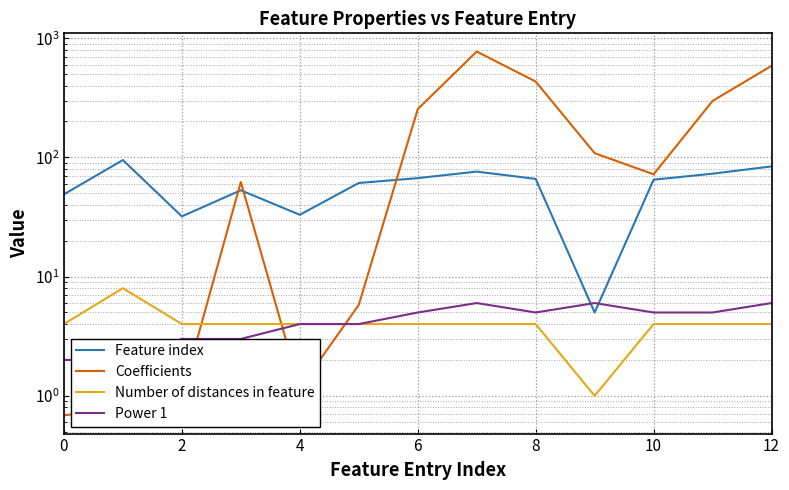

True or false: Coefficients has more than 2 interior local peaks.

False